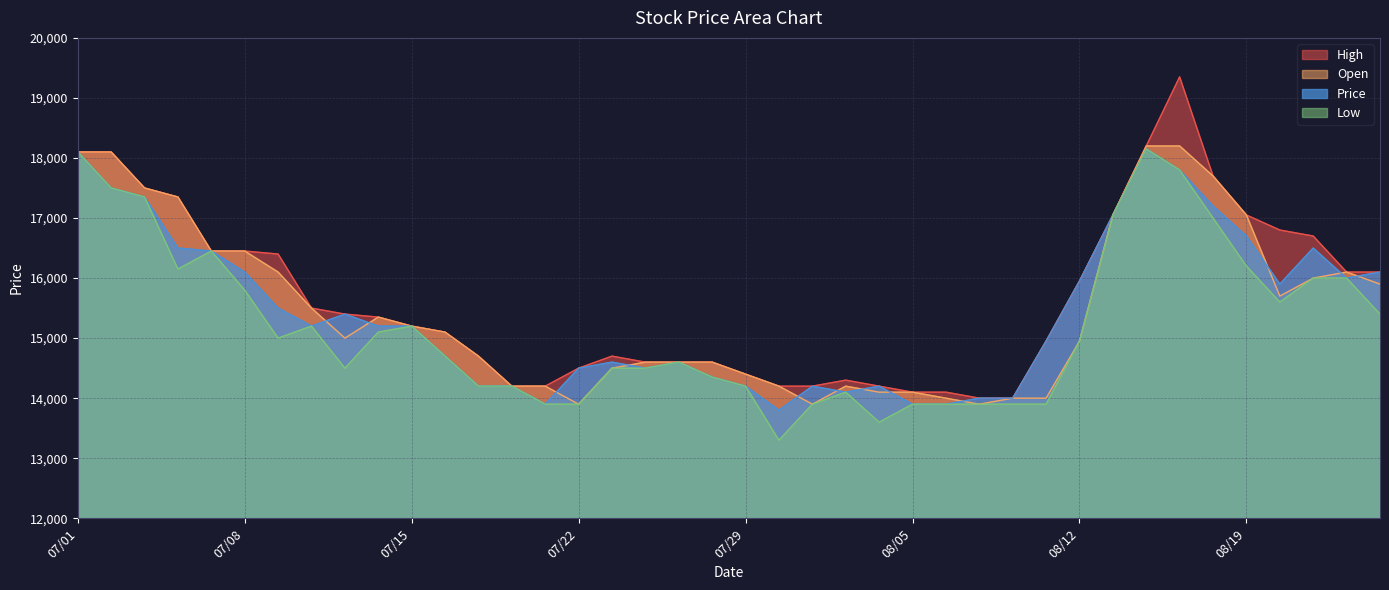

Count the number of data series in this chart.

4